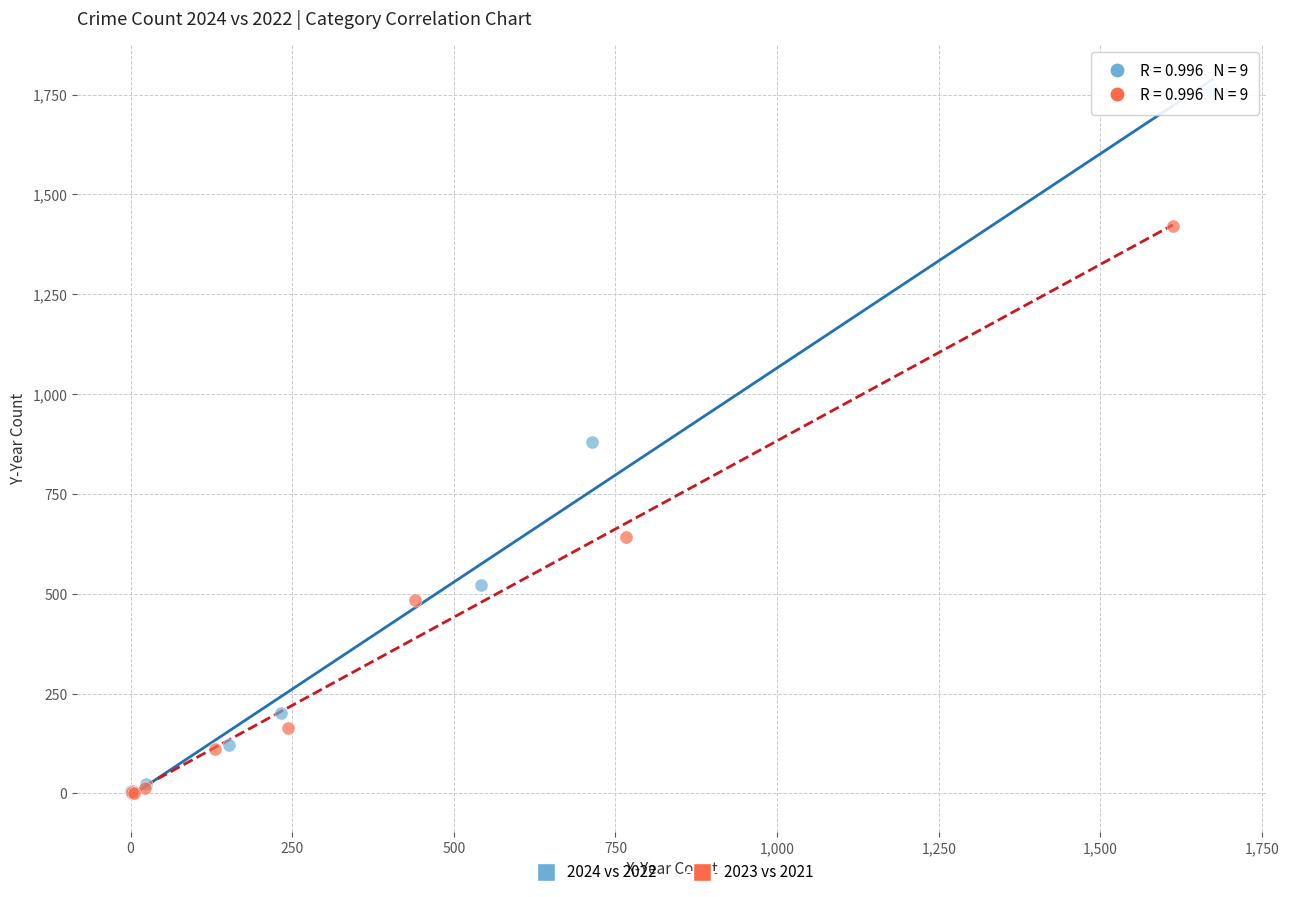

Which series has the largest Y range (max minus min)?

2024 vs 2022